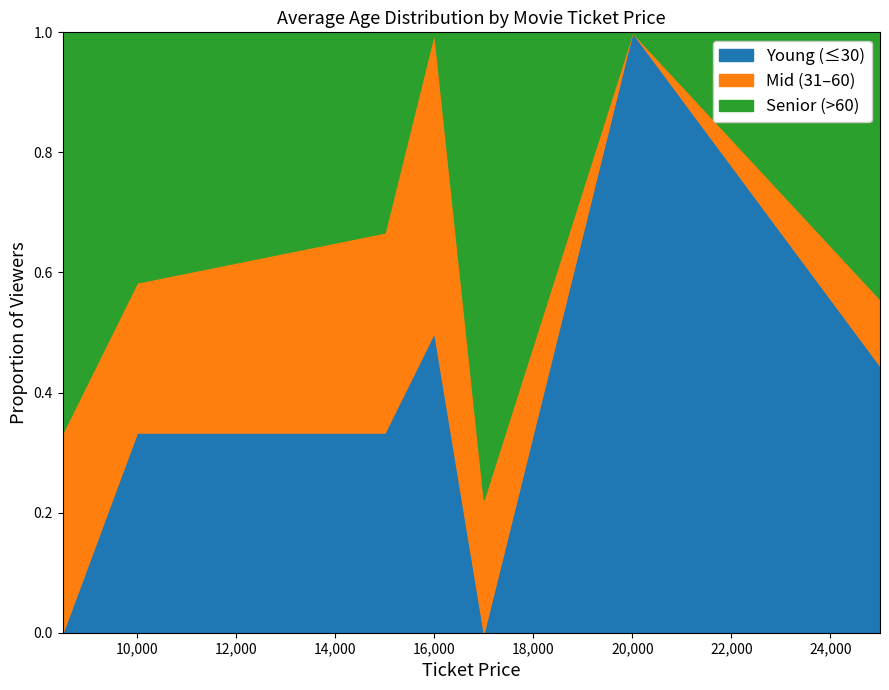

What position from the right is 18?

7